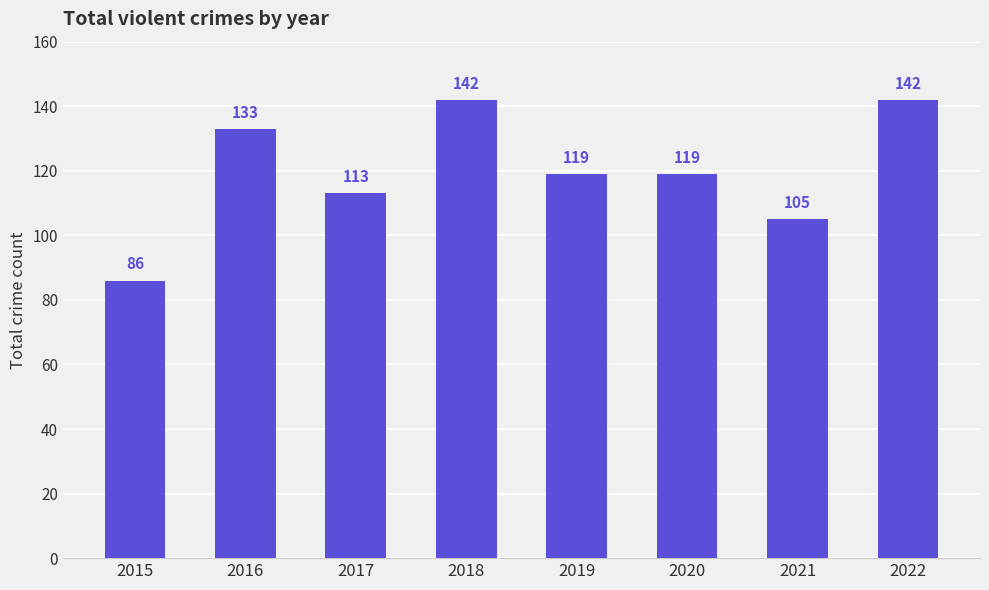

True or false: the data shows 142 at 2018.

True